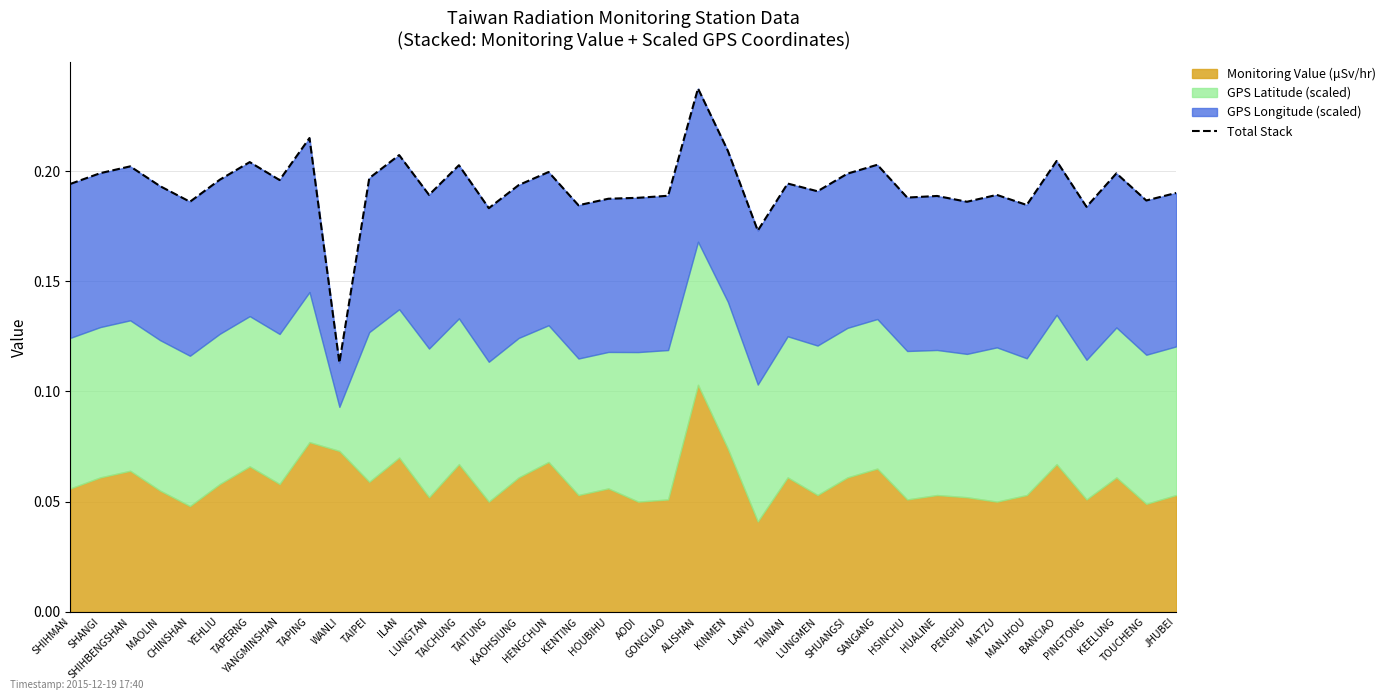

What is the minimum value shown in the chart?

0.1